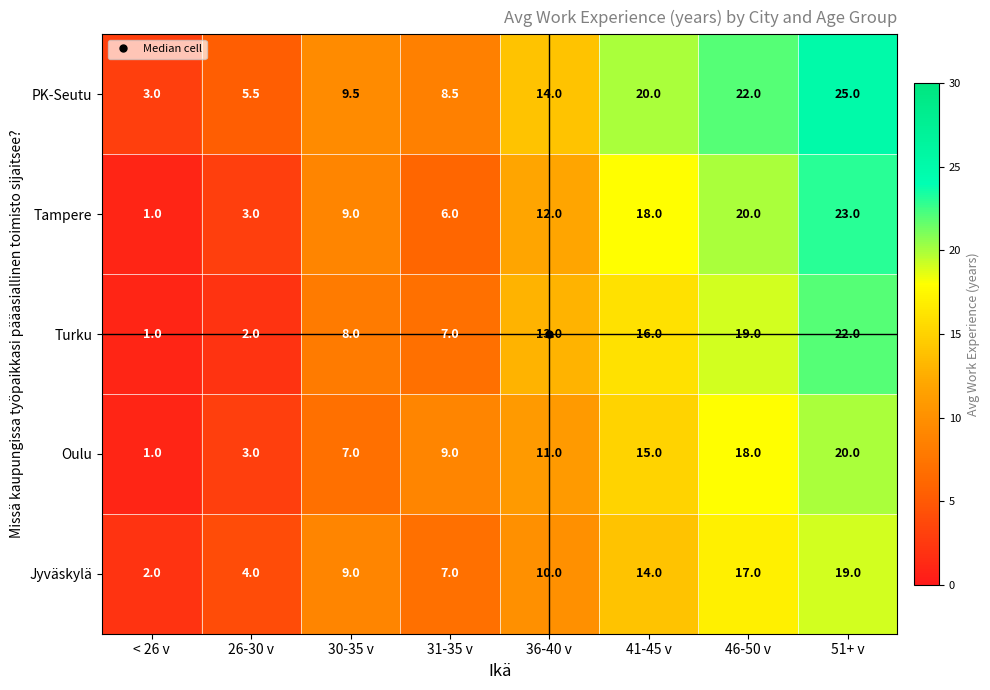

What is the sum of all Tampere values?

92.0